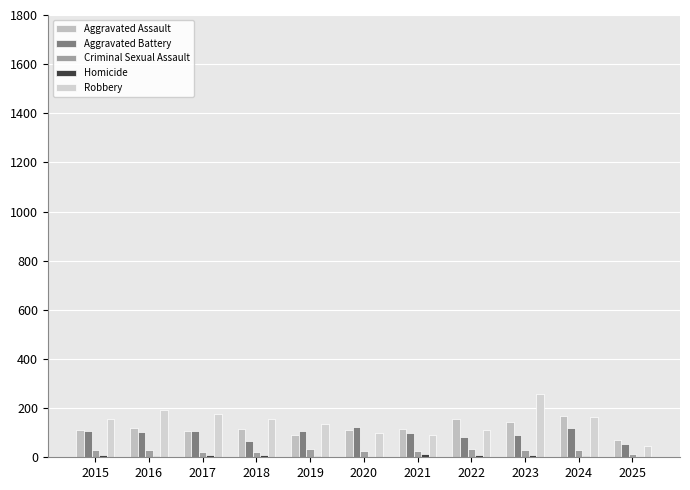

How many groups of bars are there?

11